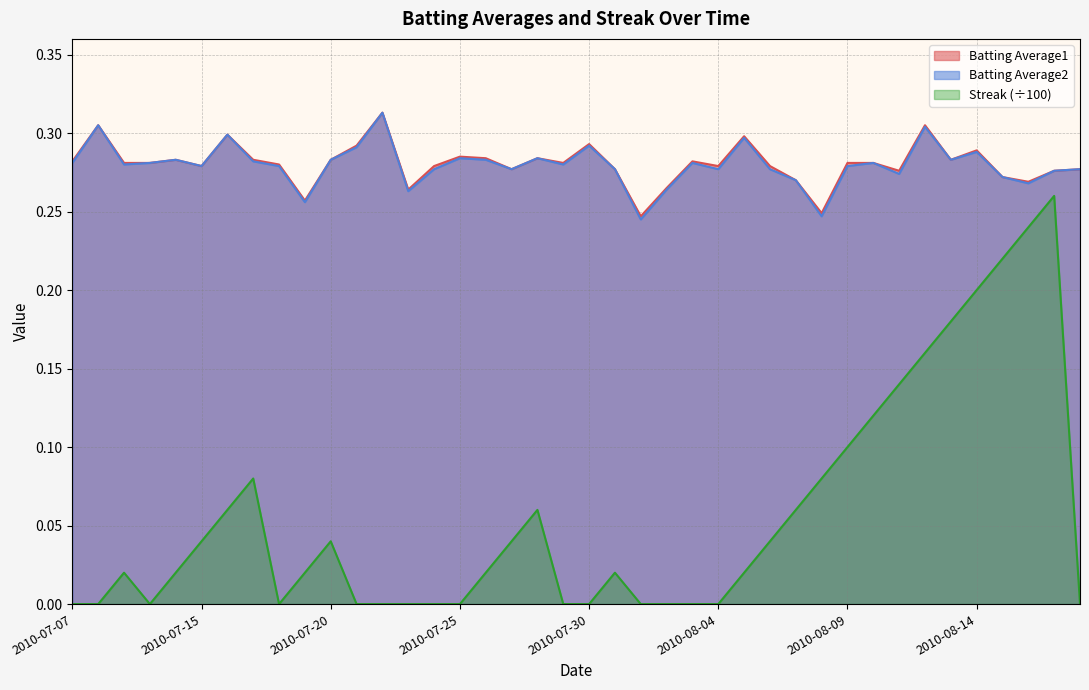

True or false: Batting Average1 and Batting Average2 cross at least once.

False